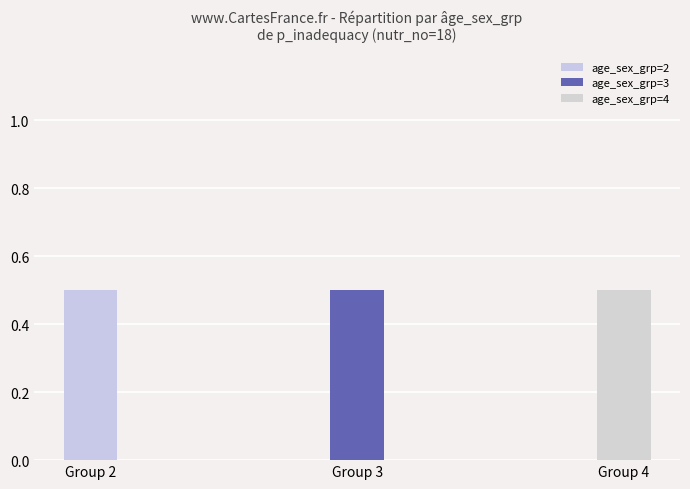

Is it true that p_inadequacy_mean equals 0.5 at 3?

True